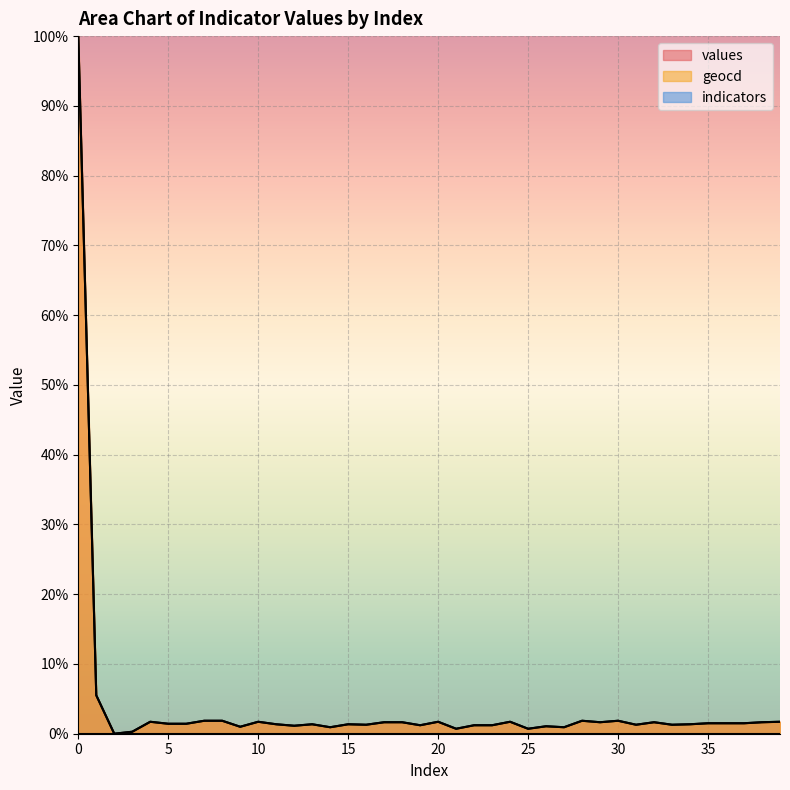

How many positive values does the geocd series have?

39